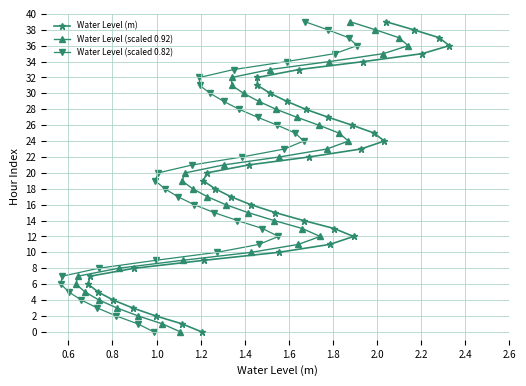

What is the maximum value for Water Level (m)?

39